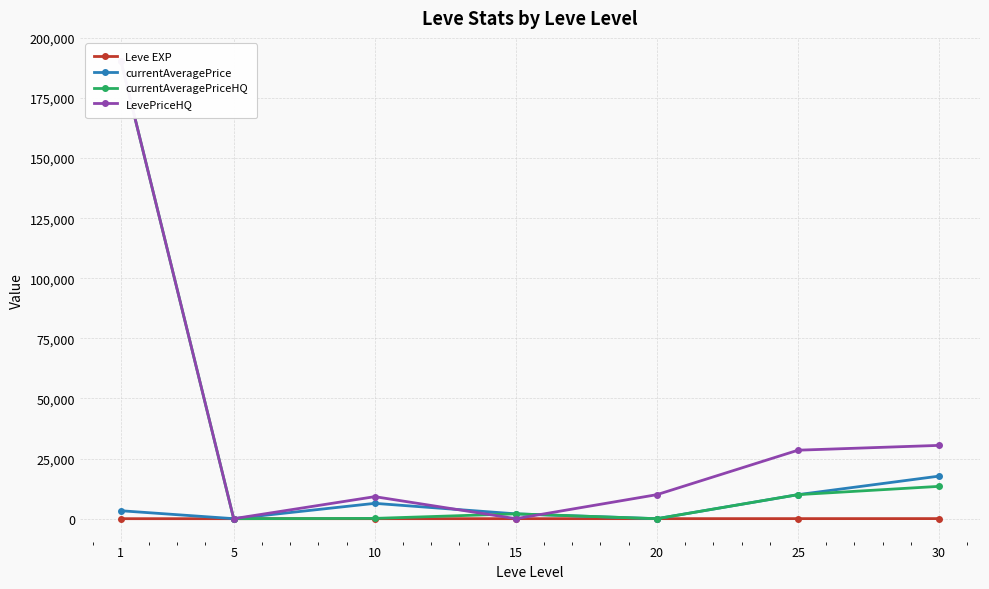

Rank the categories by currentAveragePrice value from highest to lowest.

30, 25, 10, 1, 15, 5, 20